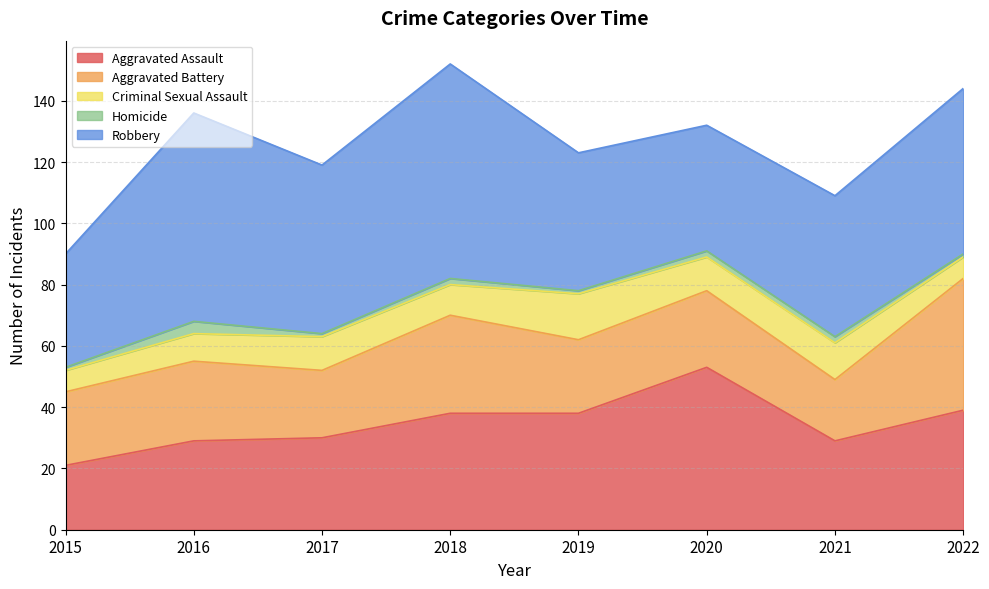

Reading right to left, what are all the values shown in this chart?

Aggravated Assault: 39	29	53	38	38	30	29	21
Aggravated Battery: 43	20	25	24	32	22	26	24
Criminal Sexual Assault: 7	12	11	15	10	11	9	7
Homicide: 1	2	2	1	2	1	4	1
Robbery: 54	46	41	45	70	55	68	37